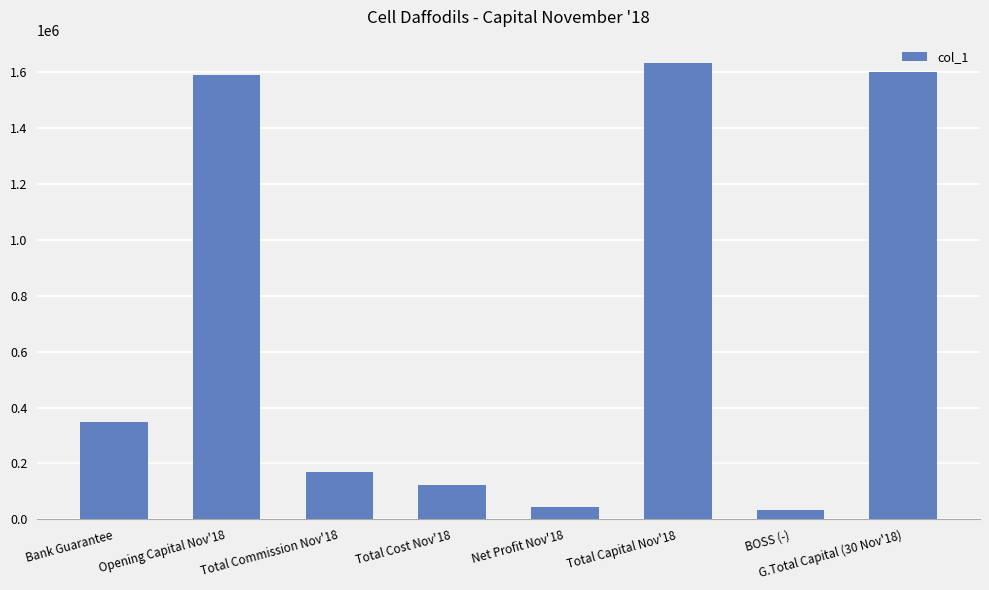

Does the chart contain stacked bars?

No